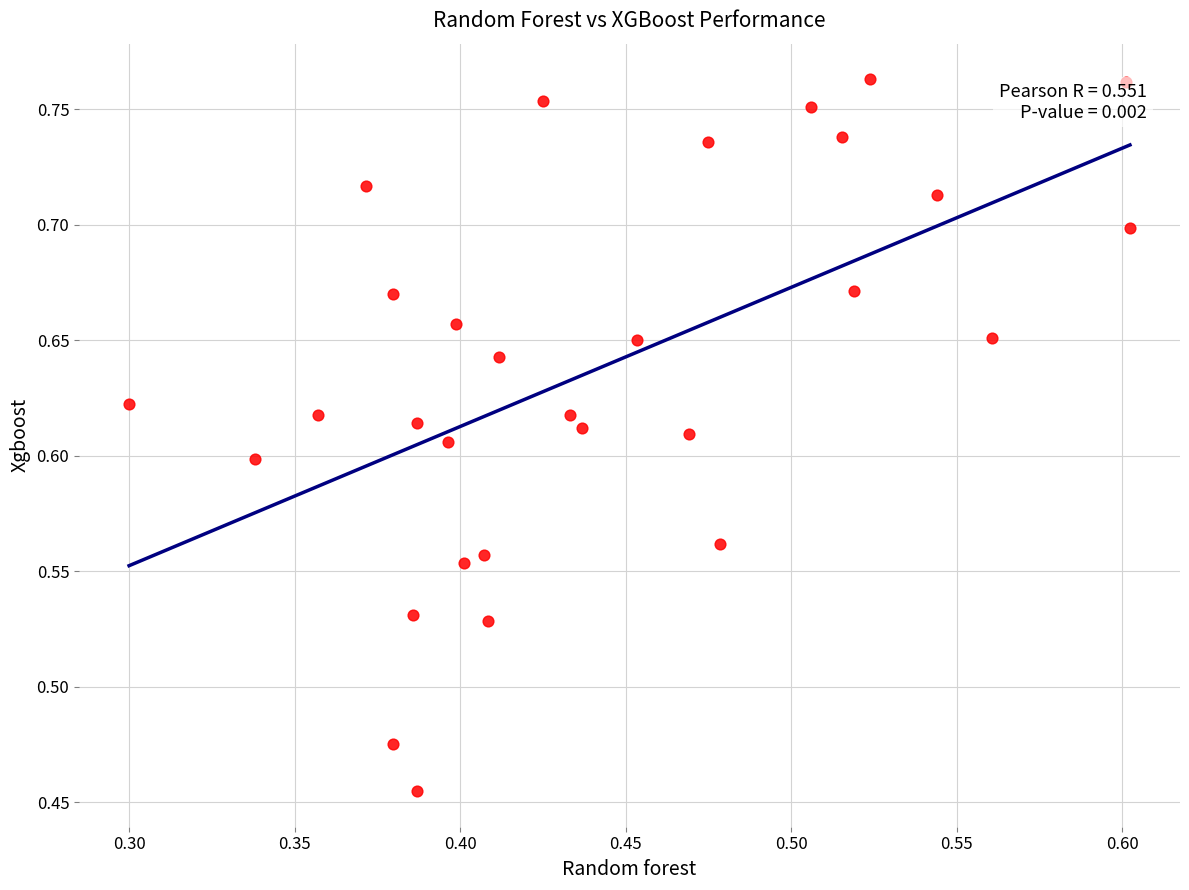

What is the range of Y values (max minus min)?

0.3